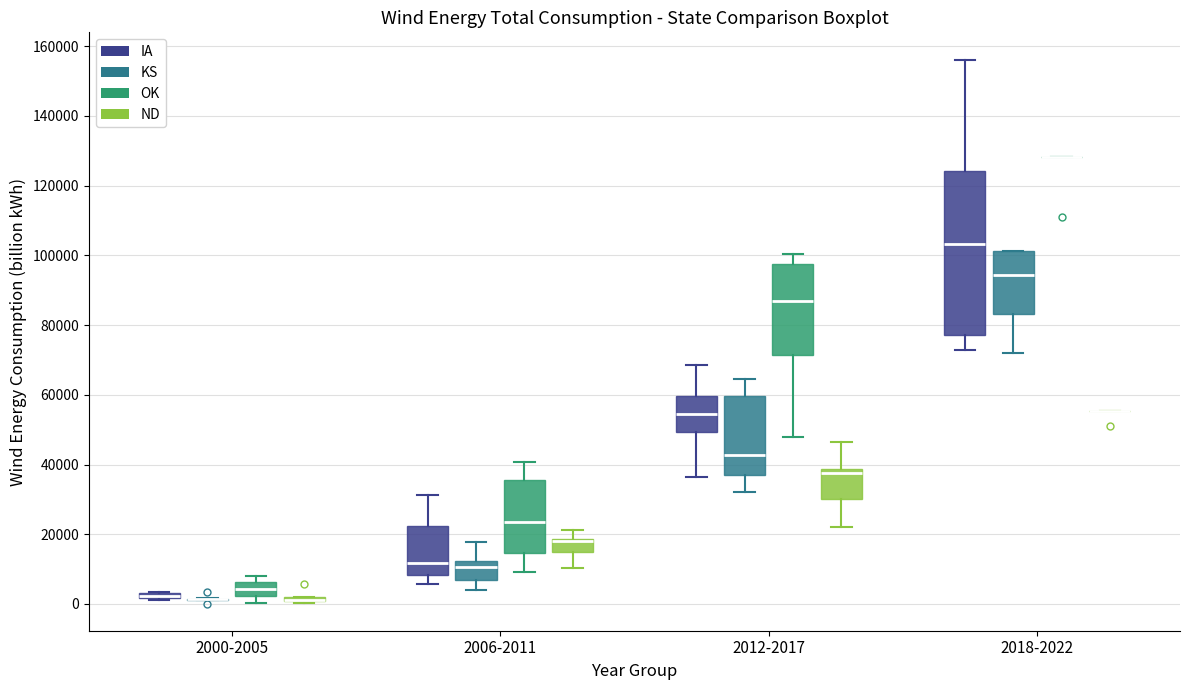

Which box is the tallest, from its lower edge to its upper edge?

2018-2022 (IA)